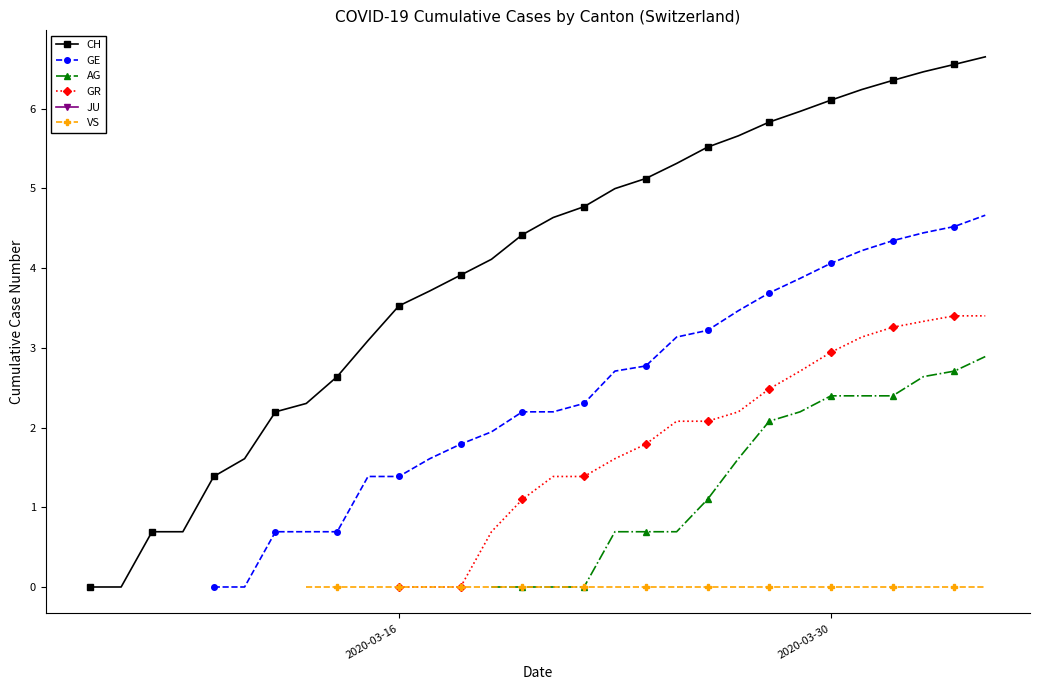

True or false: VS has a value of 0.0 at 31.

False